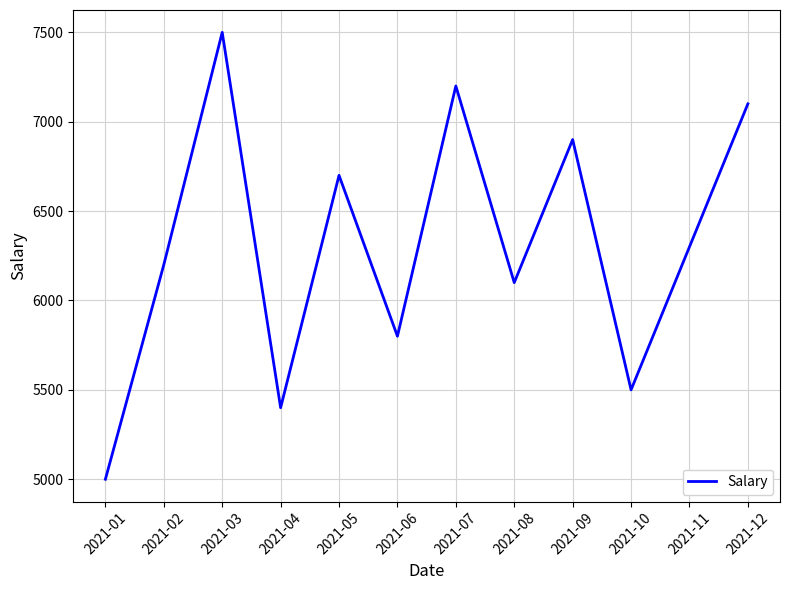

Count the number of categories in the chart.

12